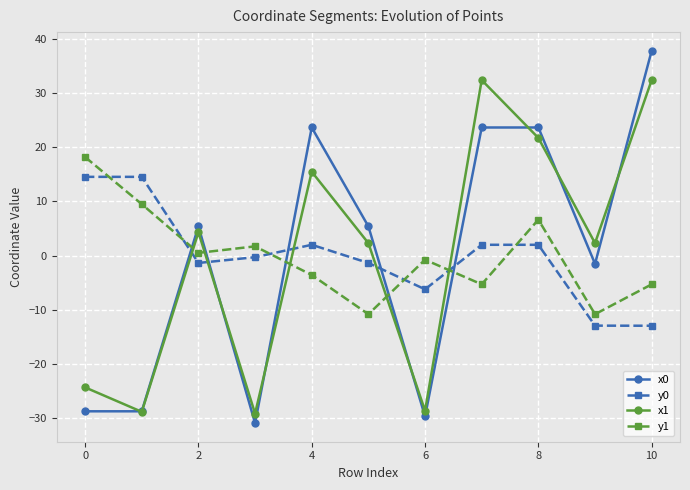

True or false: x1 has more than 1 points higher than both neighbors.

True